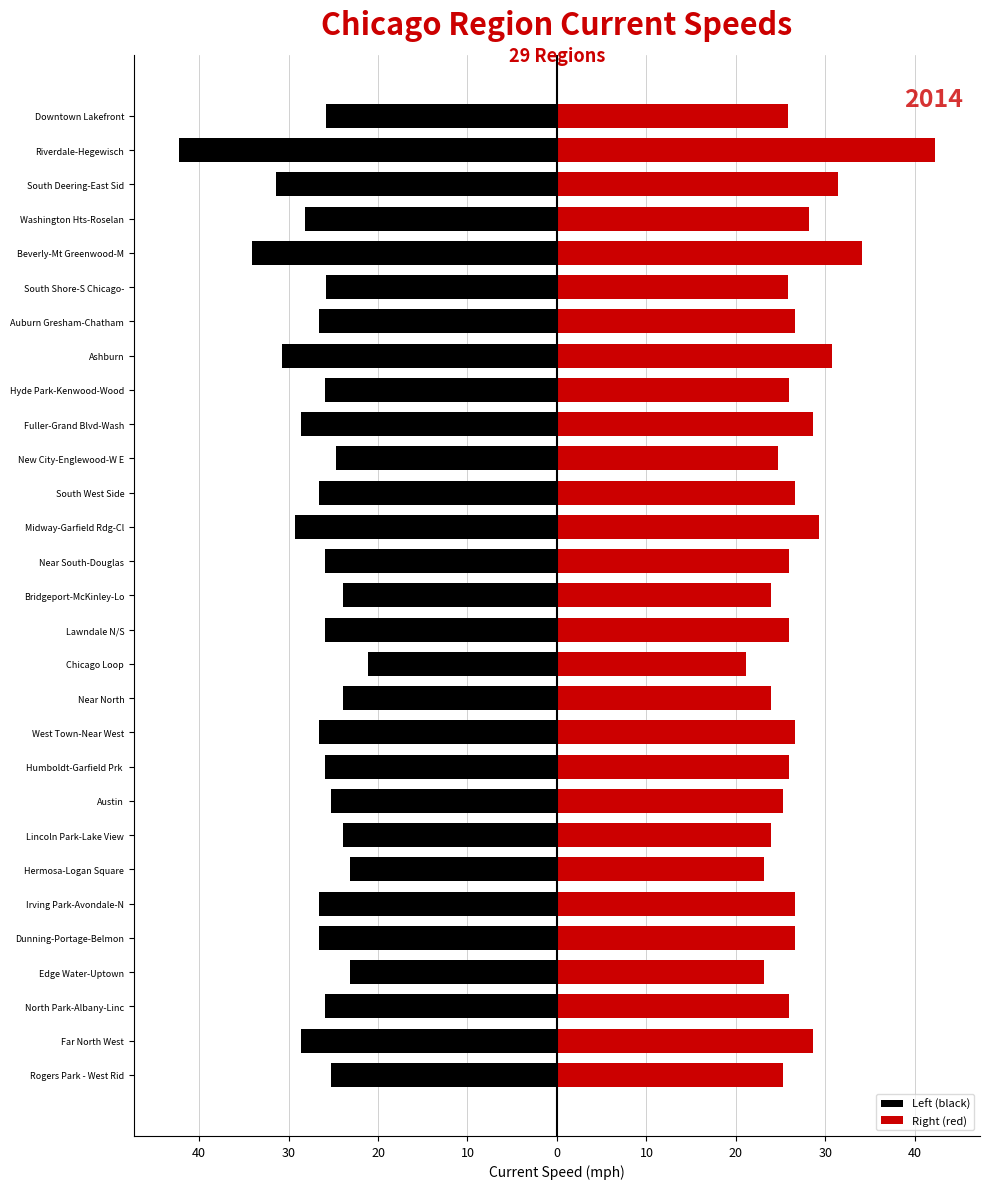

What are all the series names shown in the legend?

Left (black), Right (red)